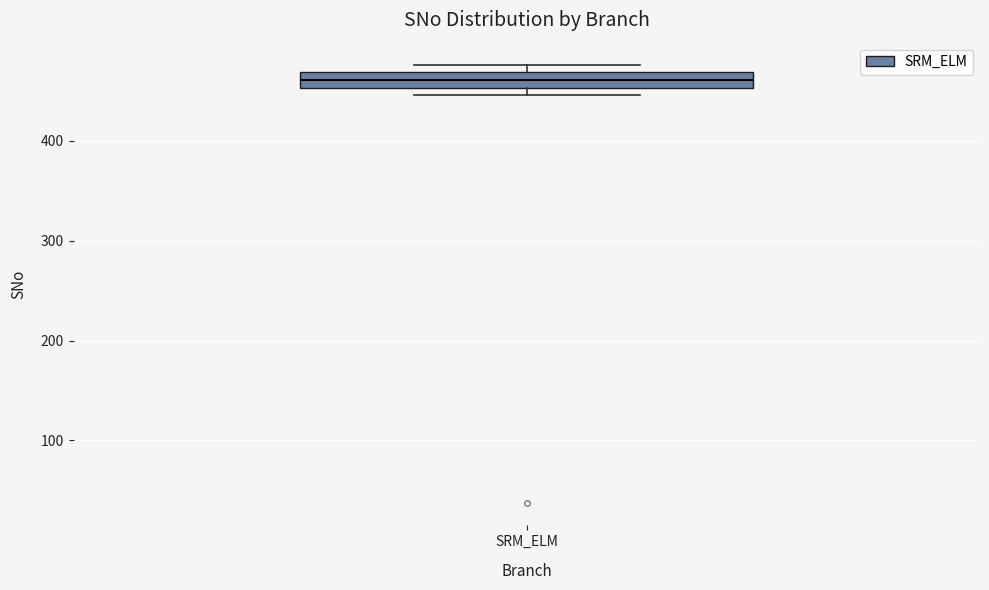

Transcribe this box plot: give where the median line is, the range the box spans, and where the two whiskers end, as read against the y-axis. The values are not printed on the chart, so give them approximately, as read against the axis.

median 460, box 450 to 470, whiskers 450 (just below the box's lower edge) to 480